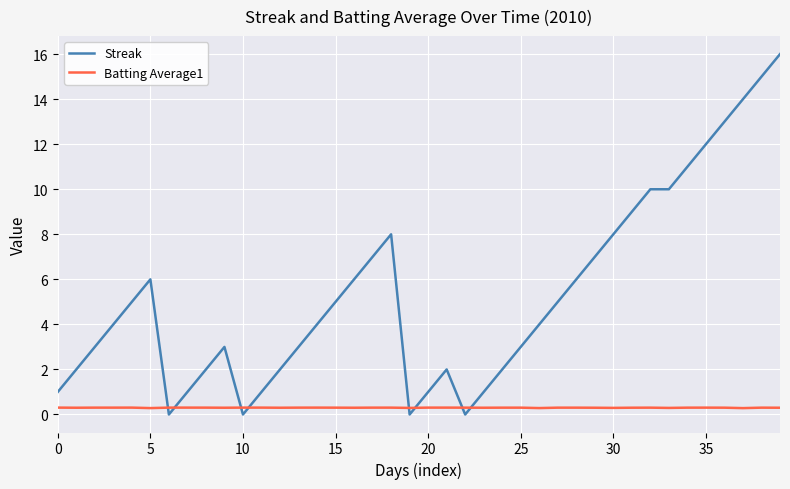

Reading left to right, extract all data points from this chart.

Streak: 1.0	2.0	3.0	4.0	5.0	6.0	0.0	1.0	2.0	3.0	0.0	1.0	2.0	3.0	4.0	5.0	6.0	7.0	8.0	0.0	1.0	2.0	0.0	1.0	2.0	3.0	4.0	5.0	6.0	7.0	8.0	9.0	10.0	10.0	11.0	12.0	13.0	14.0	15.0	16.0
Batting Average1: 0.3	0.3	0.3	0.3	0.3	0.3	0.3	0.3	0.3	0.3	0.3	0.3	0.3	0.3	0.3	0.3	0.3	0.3	0.3	0.3	0.3	0.3	0.3	0.3	0.3	0.3	0.3	0.3	0.3	0.3	0.3	0.3	0.3	0.3	0.3	0.3	0.3	0.3	0.3	0.3